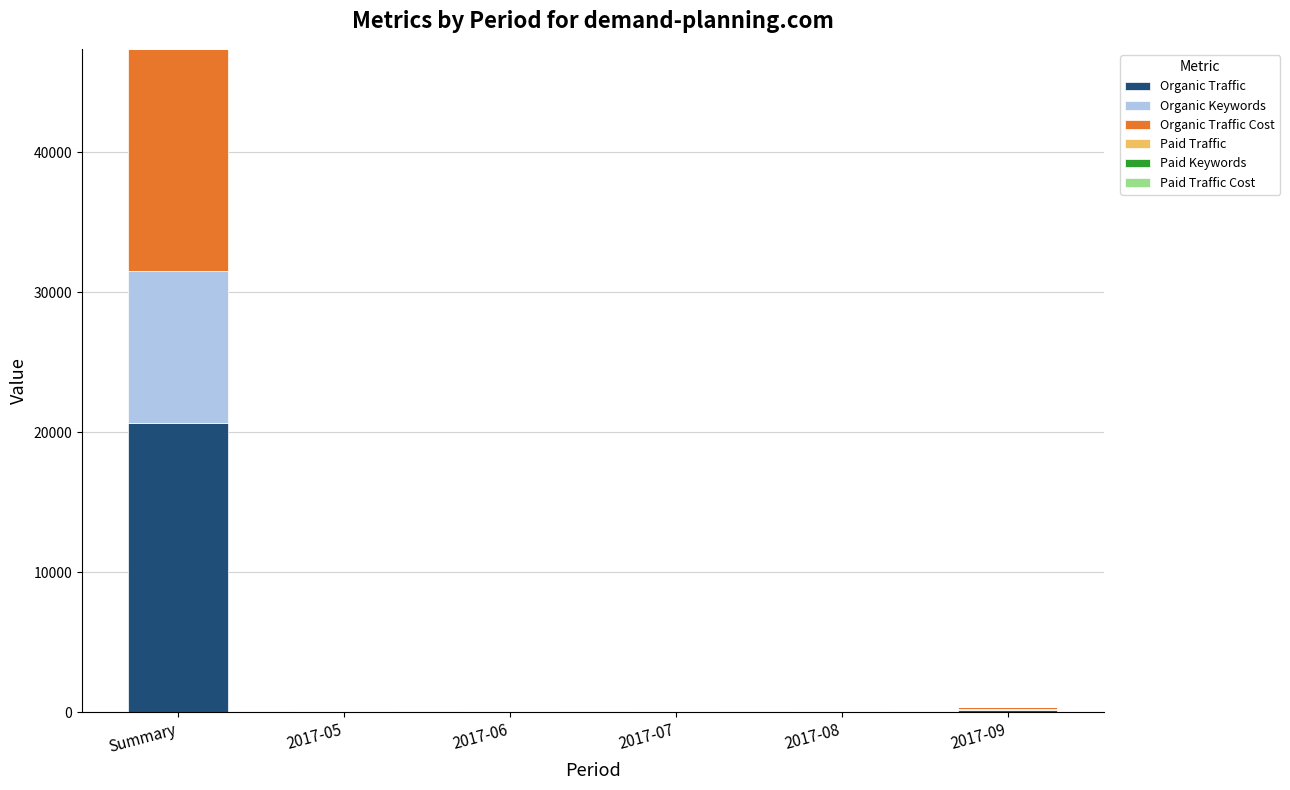

Which category has the highest value in the Organic Traffic series?

Summary